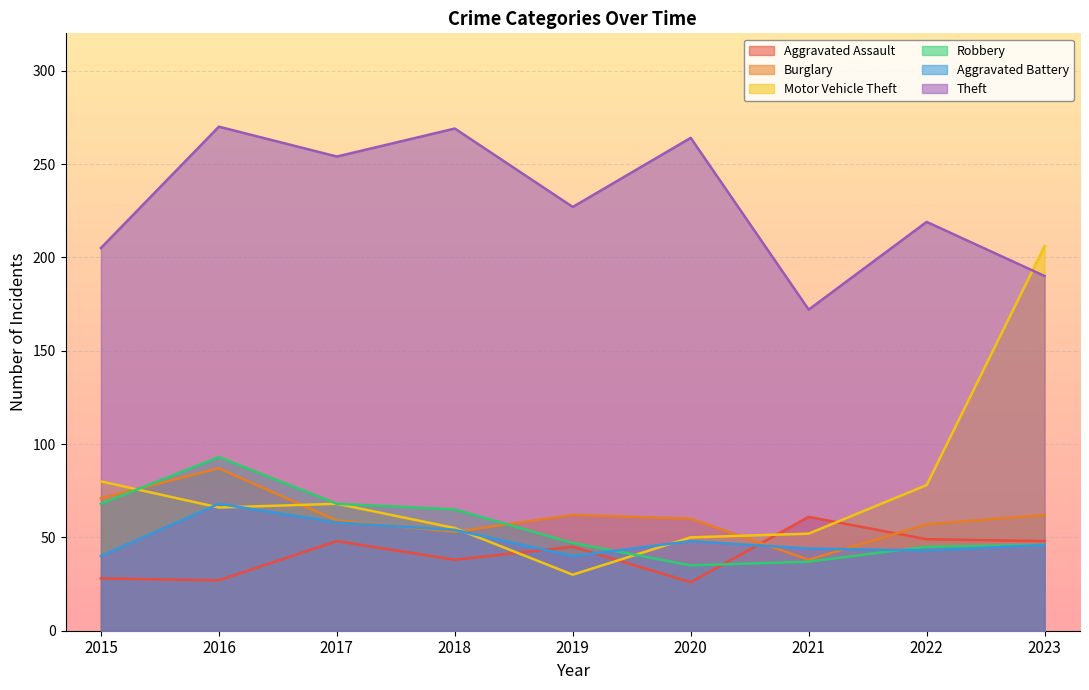

What are all the series names shown in the legend?

Aggravated Assault, Burglary, Motor Vehicle Theft, Robbery, Aggravated Battery, Theft